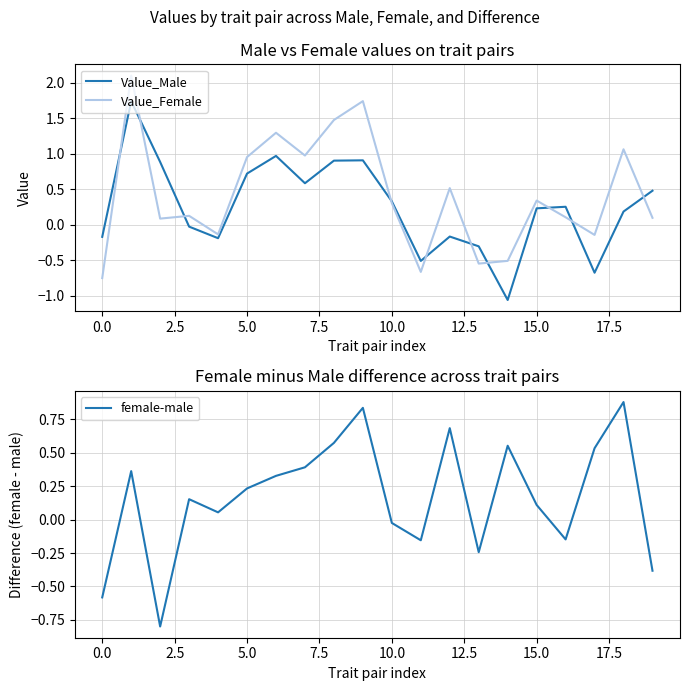

How many lines are shown in the chart?

3